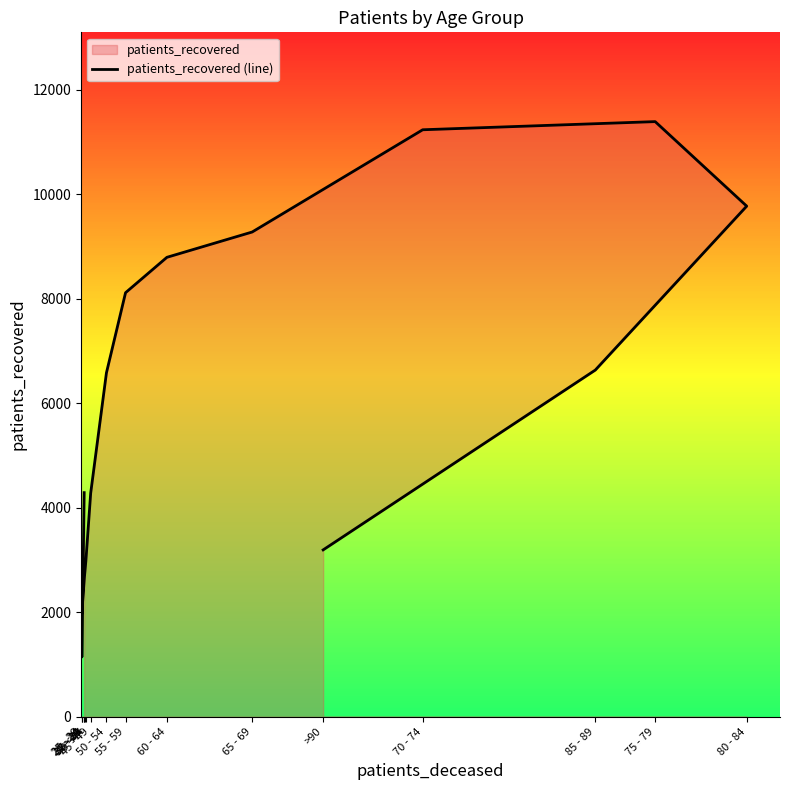

Approximately how many times larger is the value at 20 - 24 compared to 45 - 49?

0.3